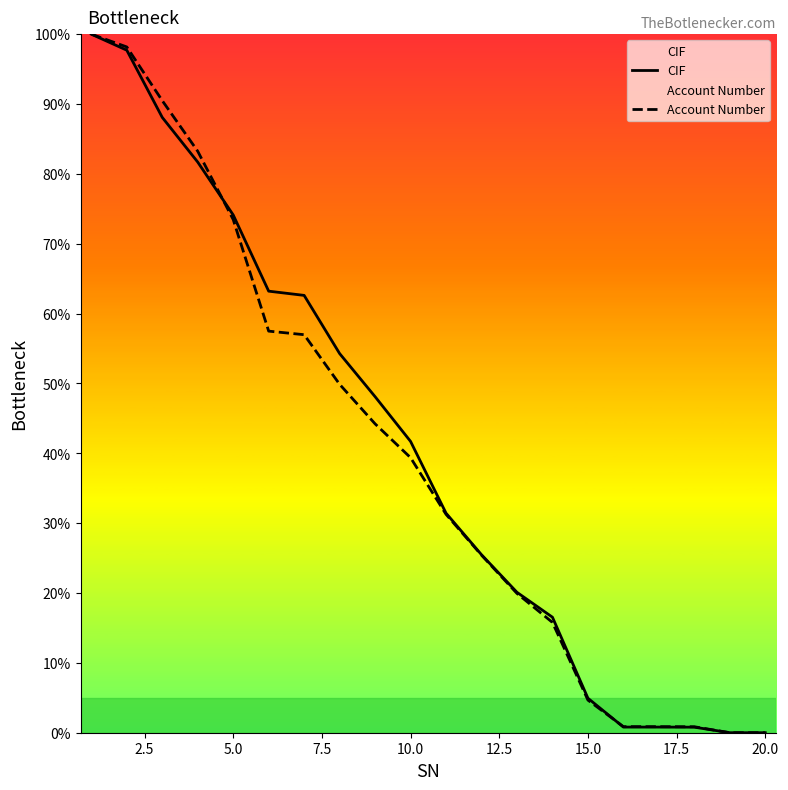

True or false: CIF has a value of 22.1 at 10.0.

False